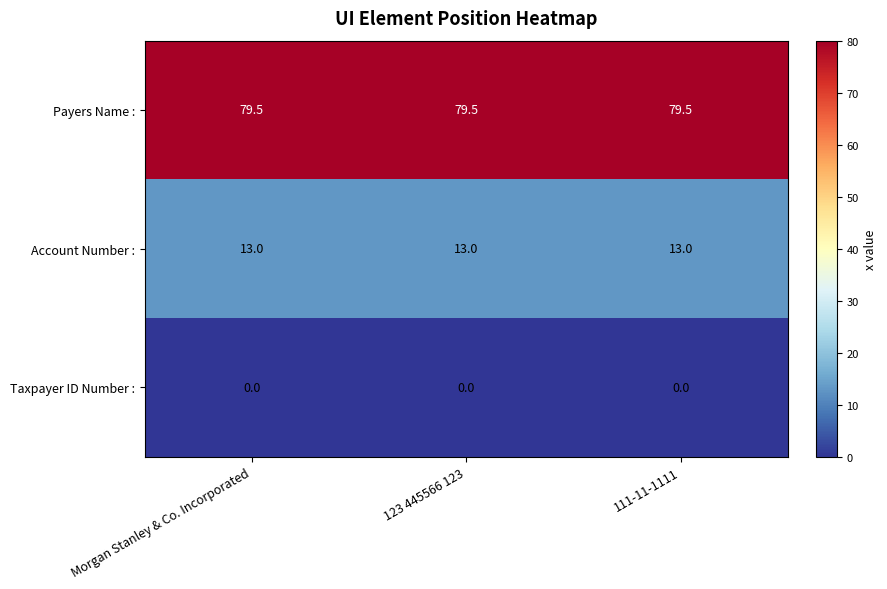

List the series in order of their peak value, highest first.

Payers Name :, Account Number :, Taxpayer ID Number :